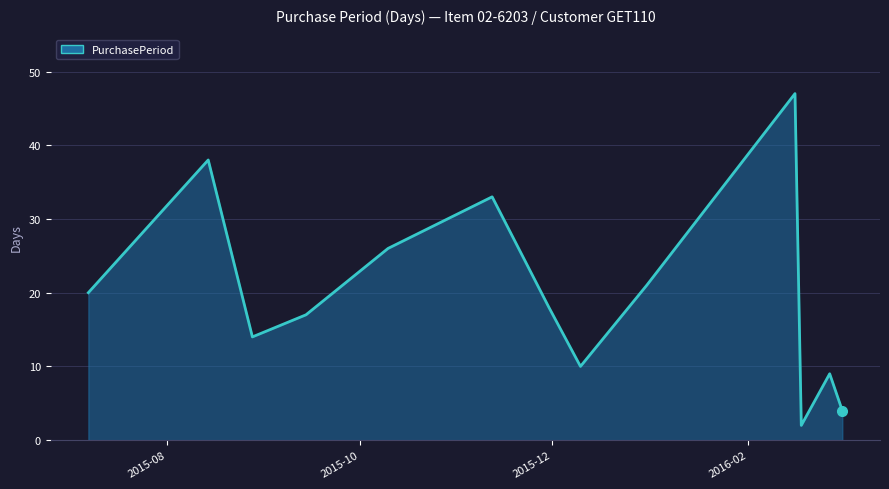

What is the maximum value shown in the chart?

47